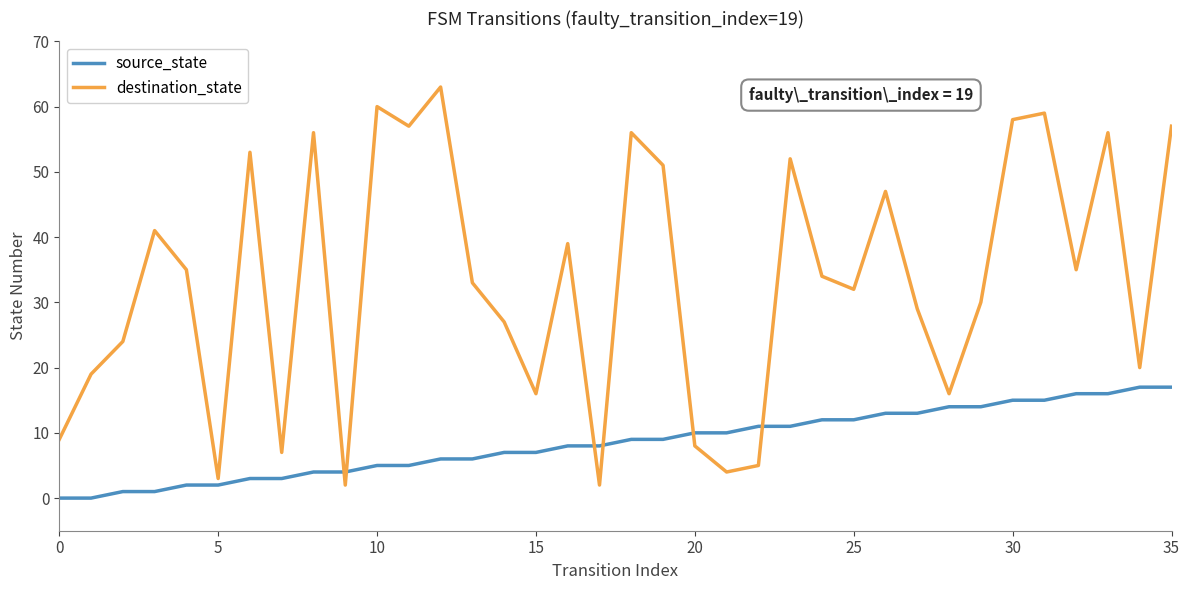

What is the sum of all destination_state values?

1195